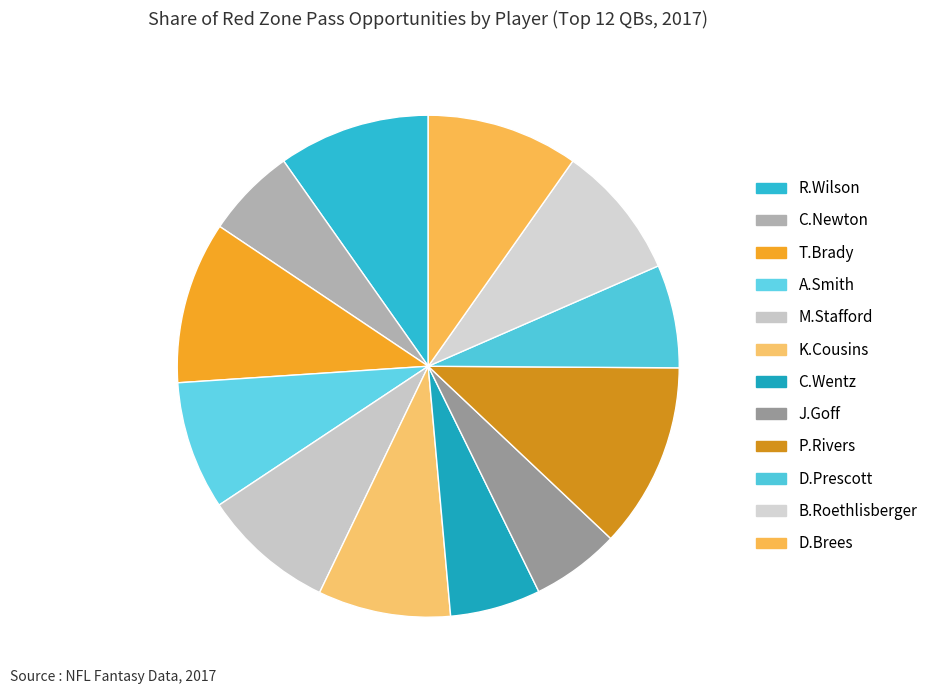

What is the ratio of the value at B.Roethlisberger to the value at K.Cousins?

1.0